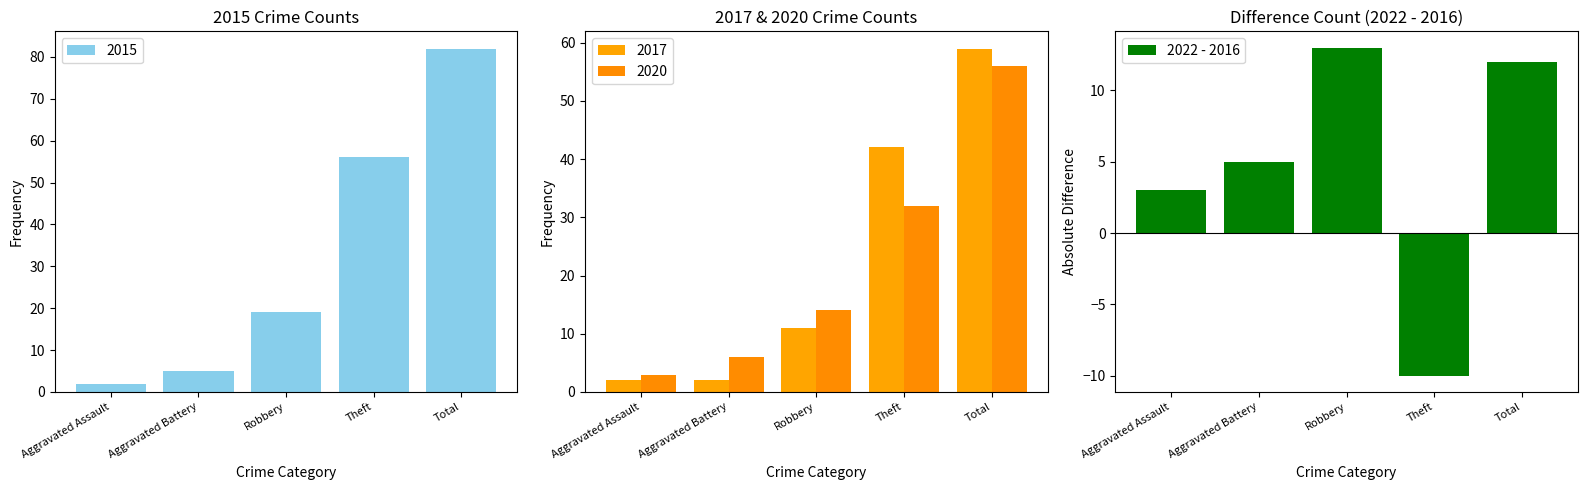

Does the chart contain any negative values?

Yes